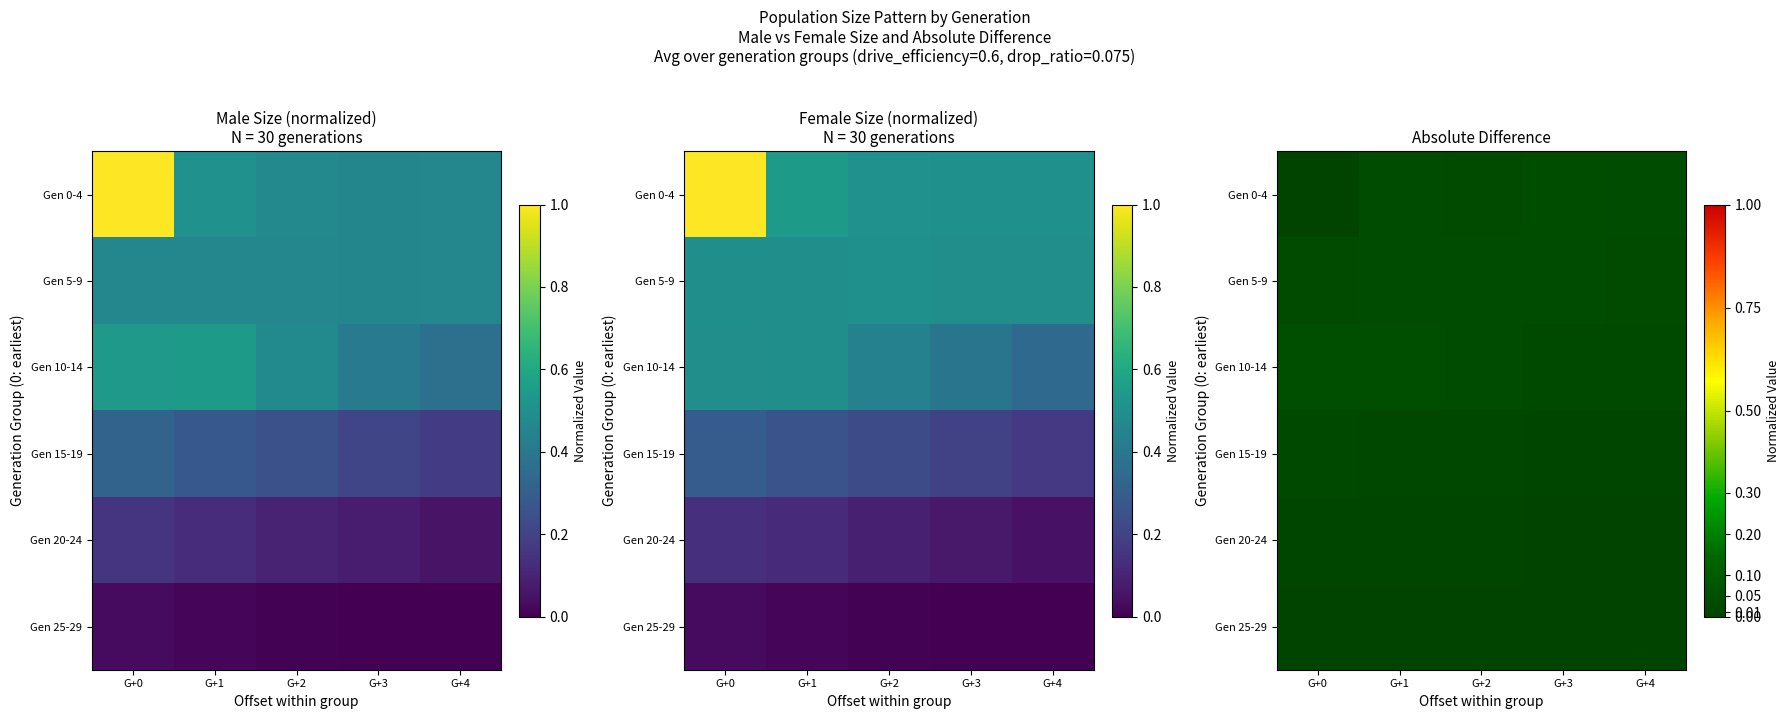

Between G+0 and G+4, which series saw the biggest shift?

Gen 0-4